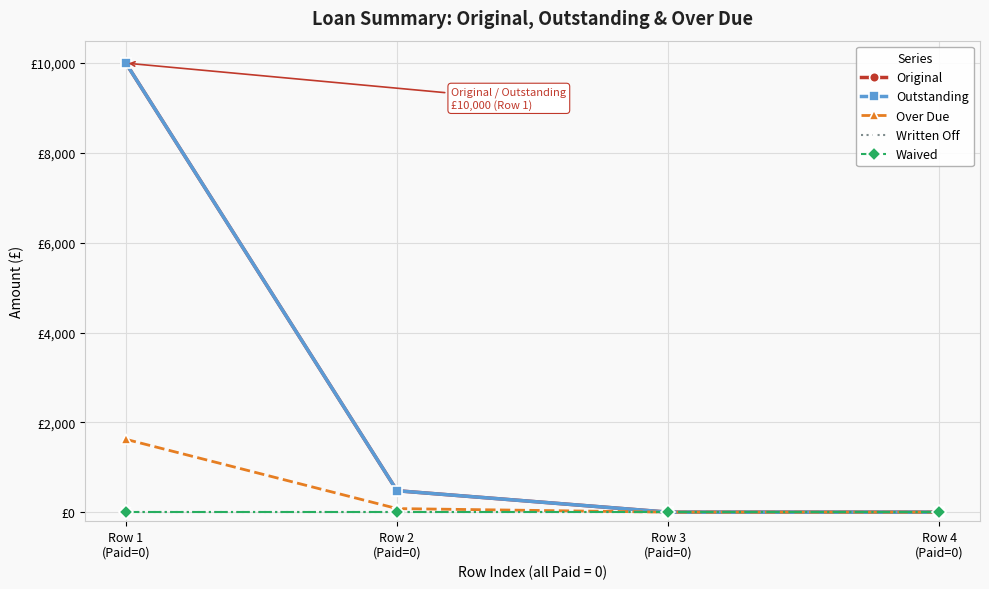

Is this an area chart (filled region under the line)?

No